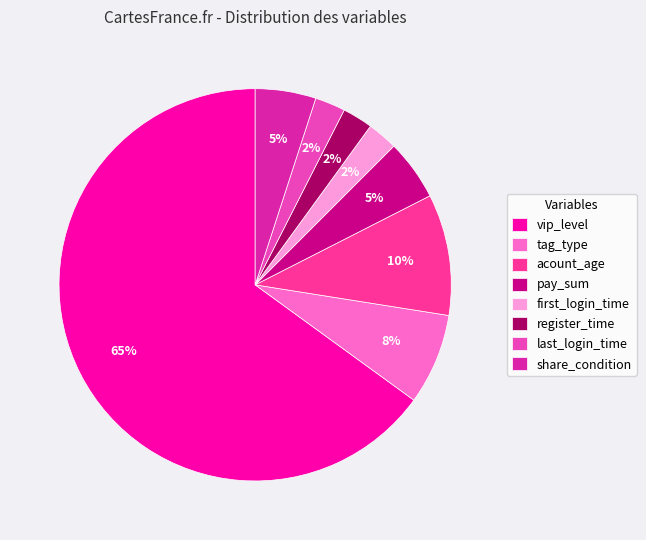

Which has a higher value, last_login_time or pay_sum?

pay_sum